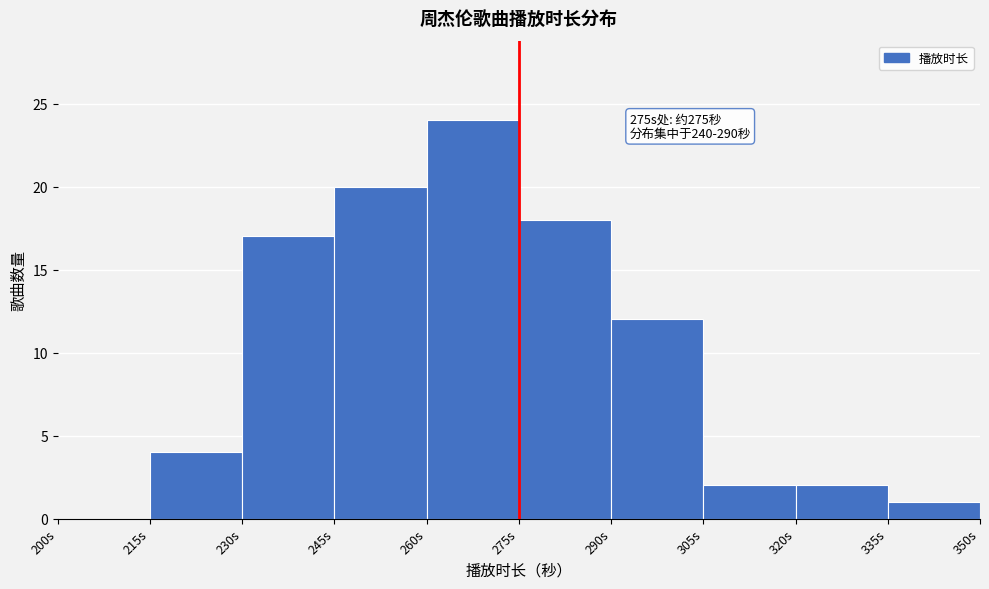

Over which range of the x-axis is the bar tallest?

260 to 275